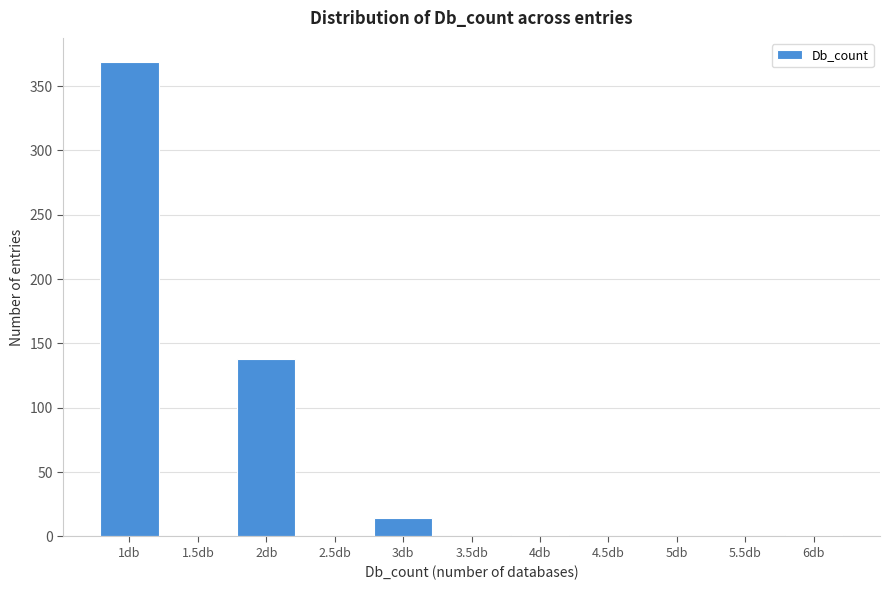

Between 4.5db and 3db, which is larger?

3db